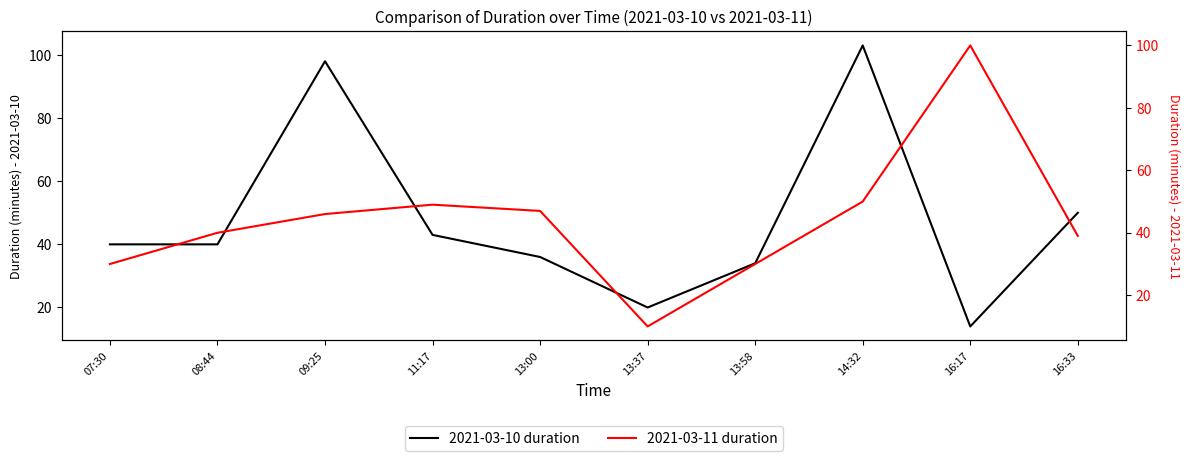

What position from the right is 11:17?

7